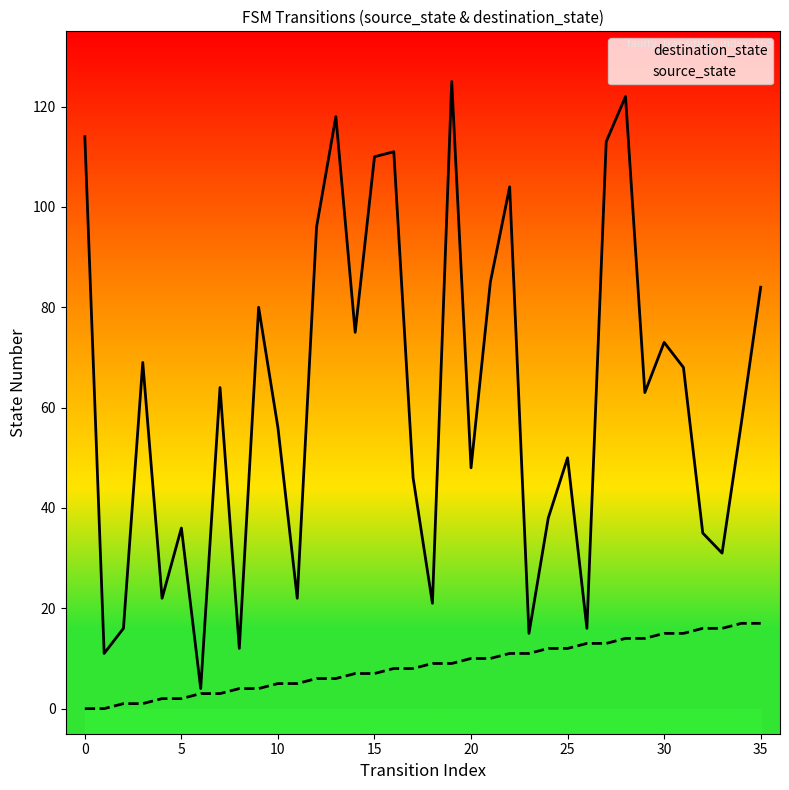

Where is destination_state nearest to the value 64?

7